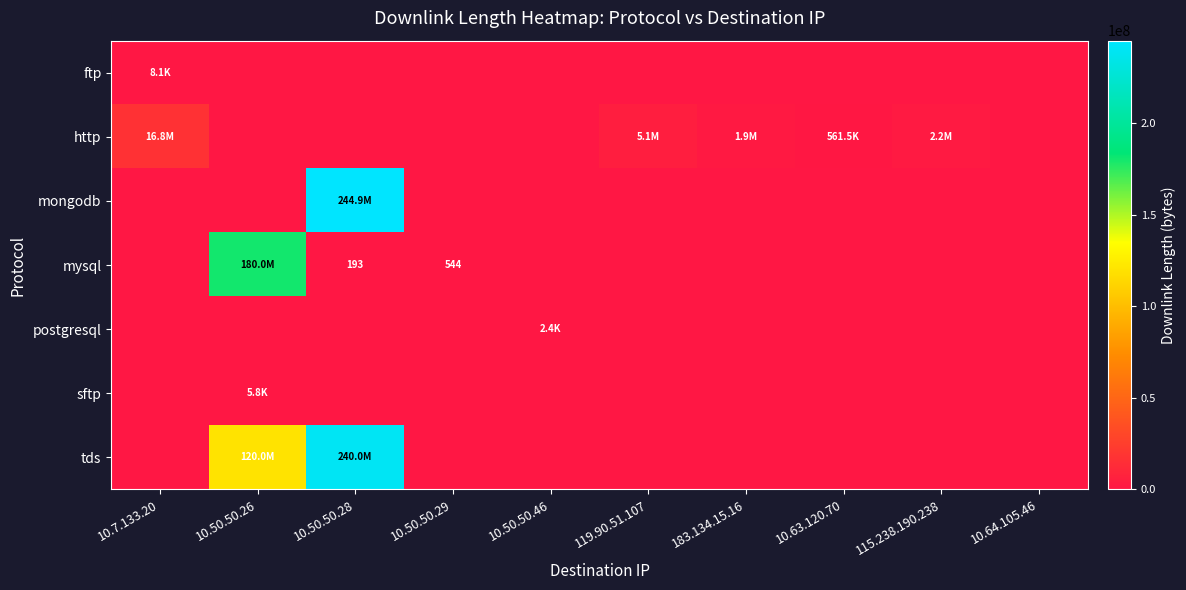

The ftp series shows 0 at 10.50.50.28. True or false?

True